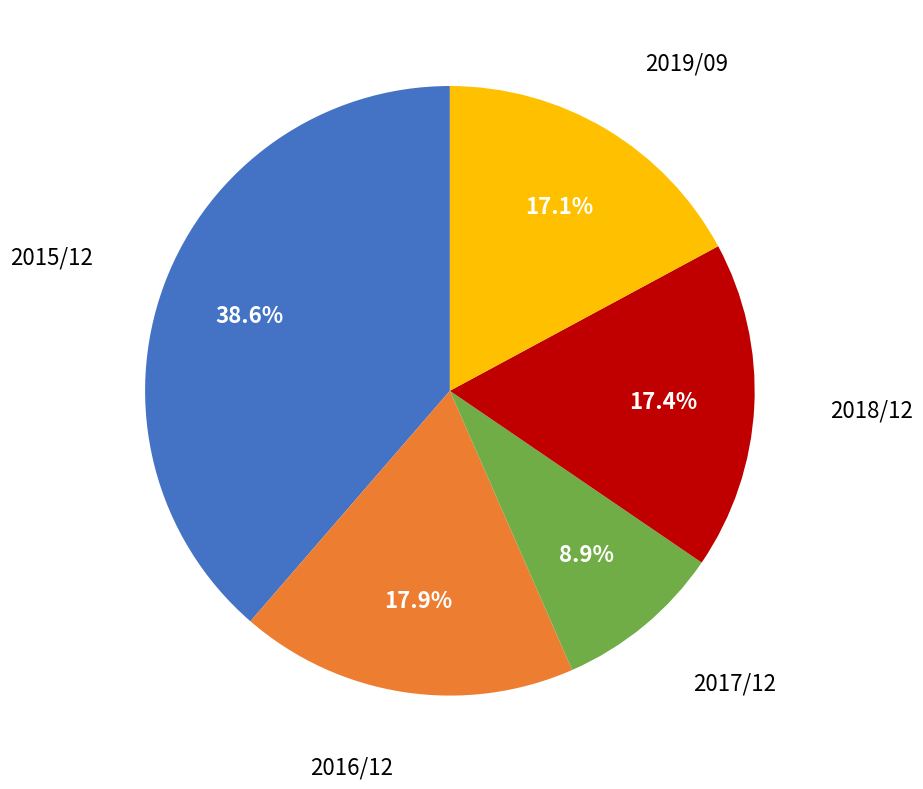

Is there a majority slice in this chart?

No